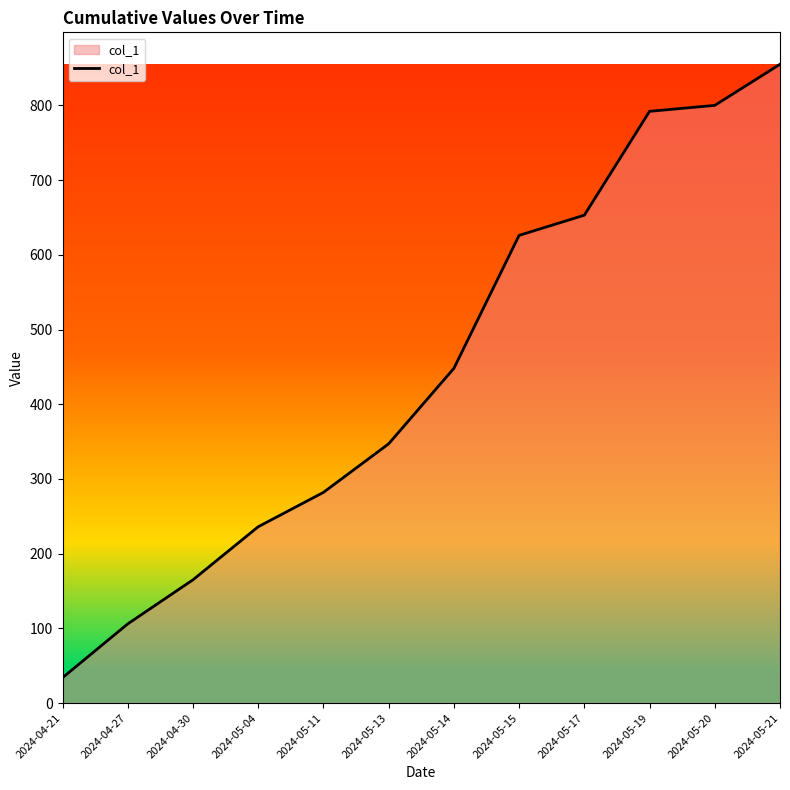

Which label corresponds to the smallest value in the chart?

2024-04-21